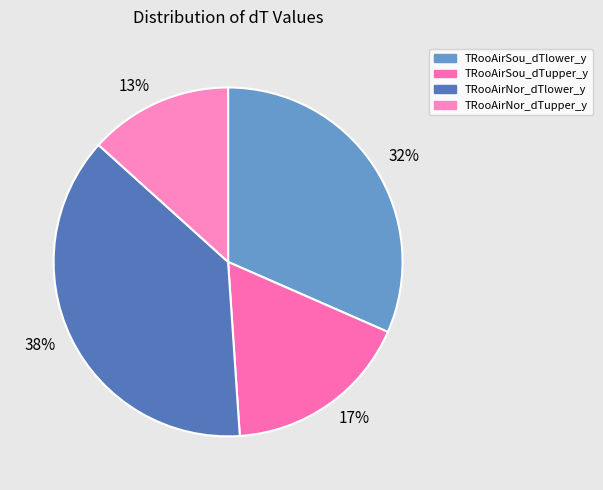

Do 17% and 32% together represent more than half of the pie?

No